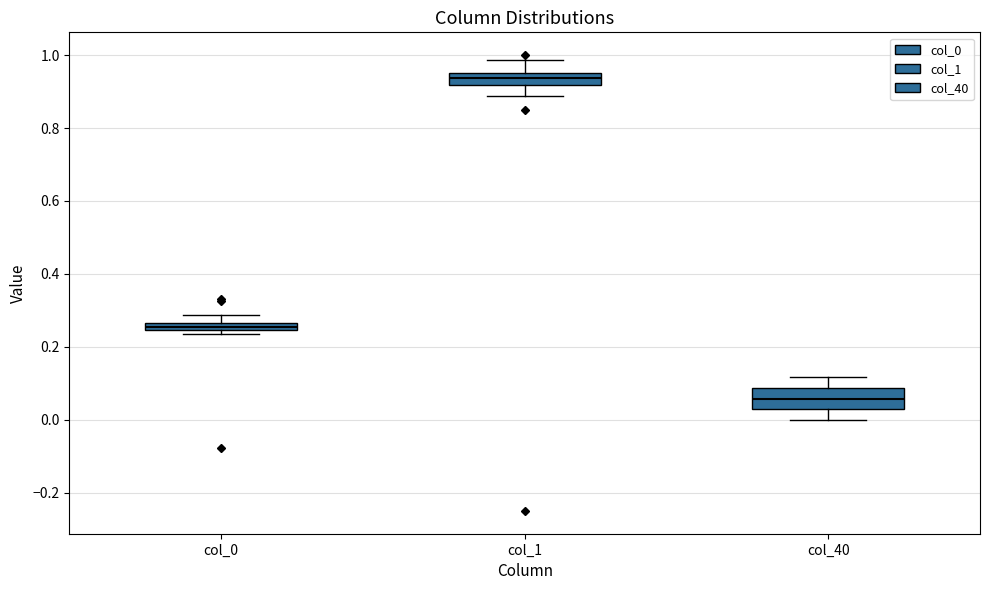

Which box is the tallest, from its lower edge to its upper edge?

col_40